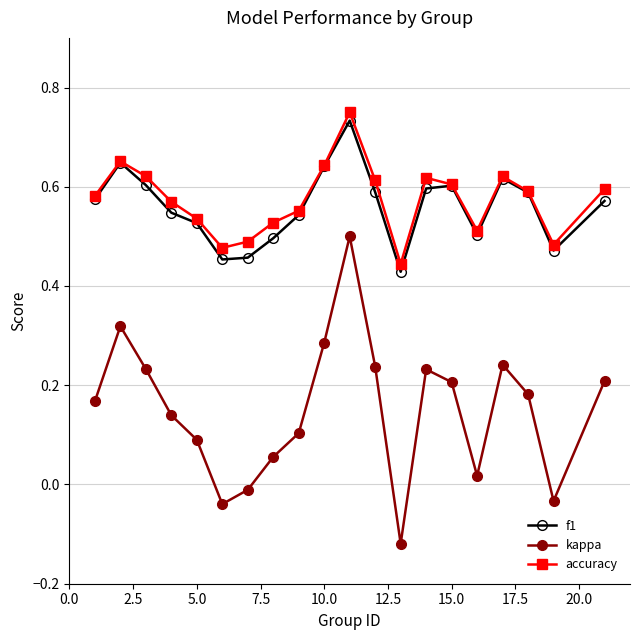

Which series has the widest spread of values?

kappa